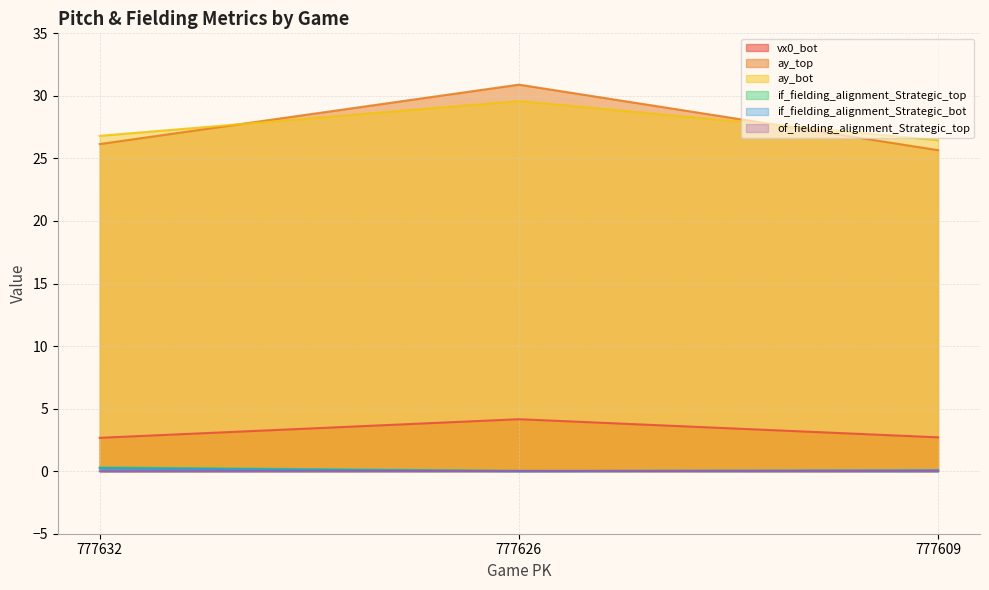

What is the maximum value shown in the chart?

30.9